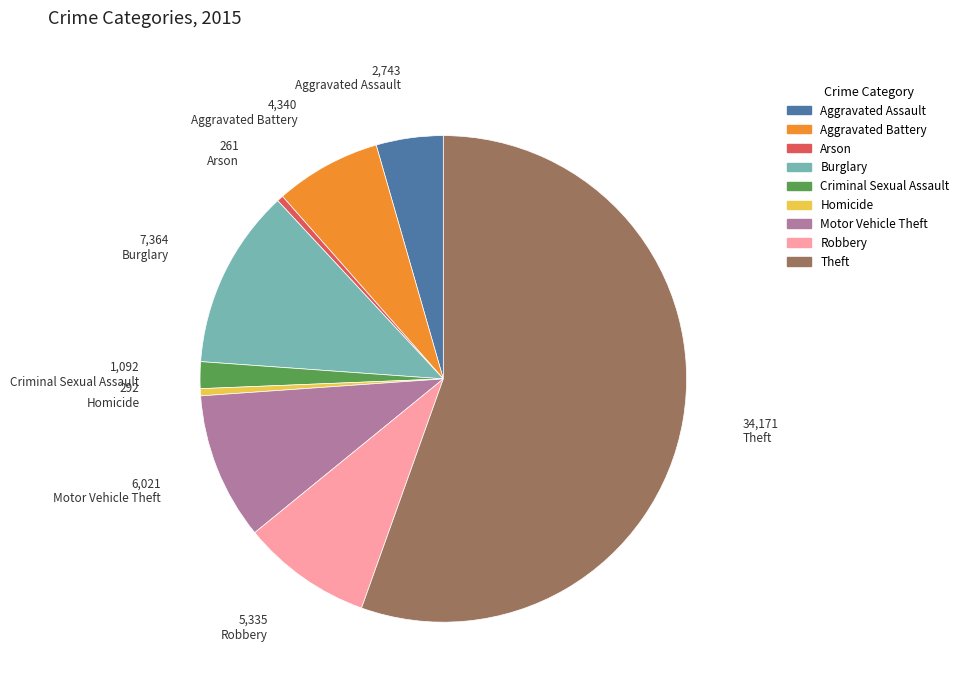

Between Homicide and Aggravated Assault, which is larger?

Aggravated Assault